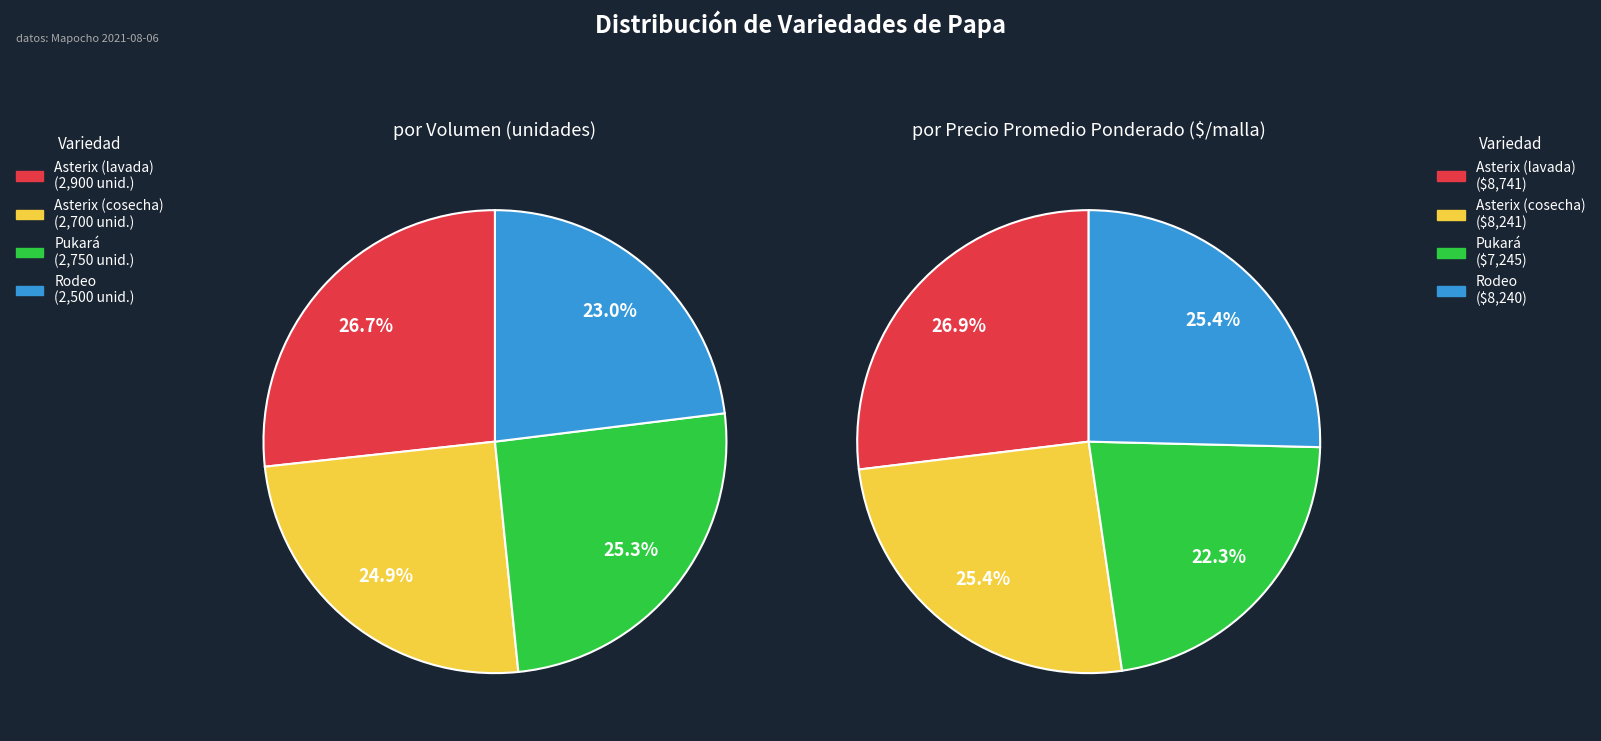

Is the sum of 3 and values_precio greater than half?

No